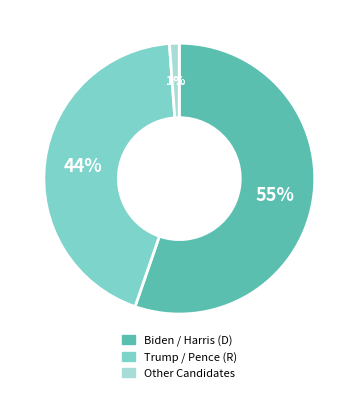

How many slices are in this pie chart?

3